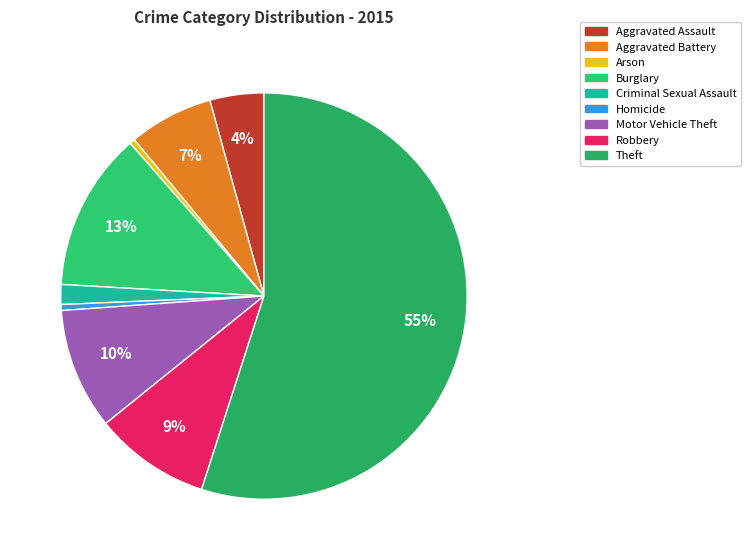

What is the largest slice in the pie chart?

Theft